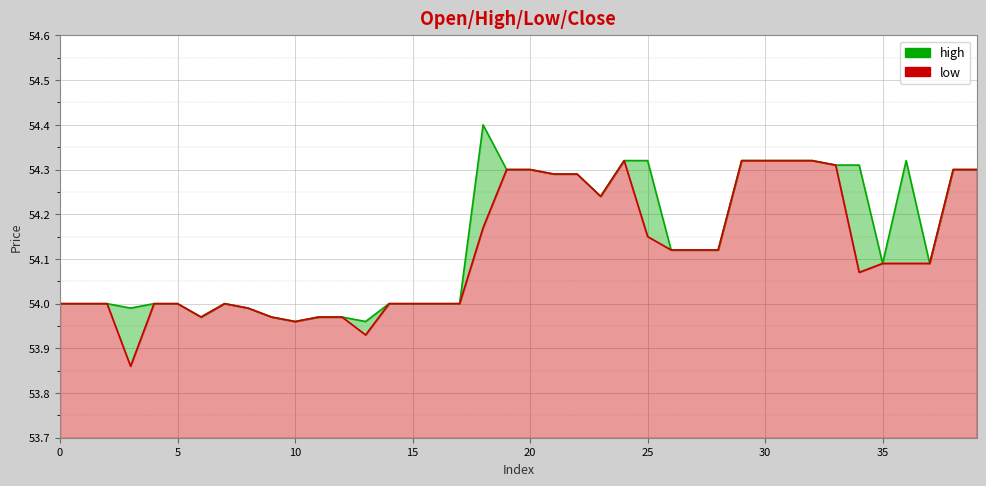

At which category does low reach its first local valley?

3